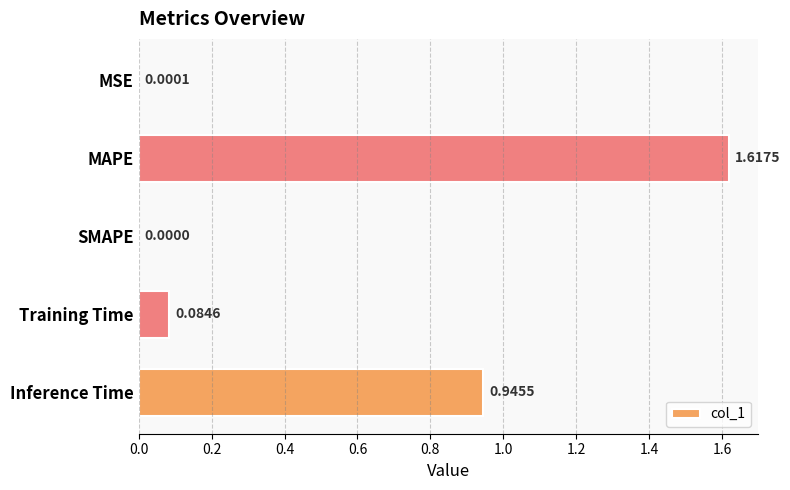

Where is the data nearest to the value 0?

SMAPE